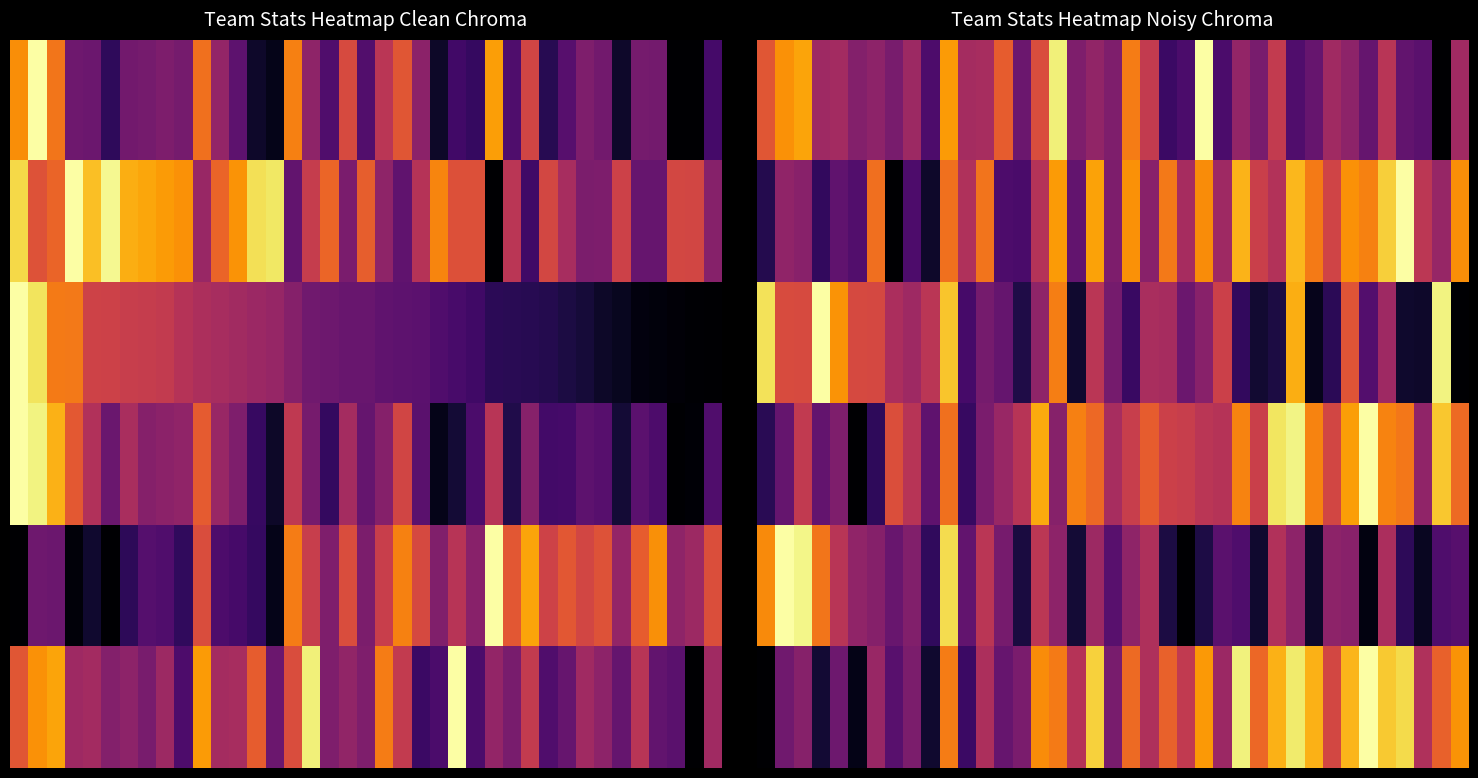

How many series are shown in this chart?

6